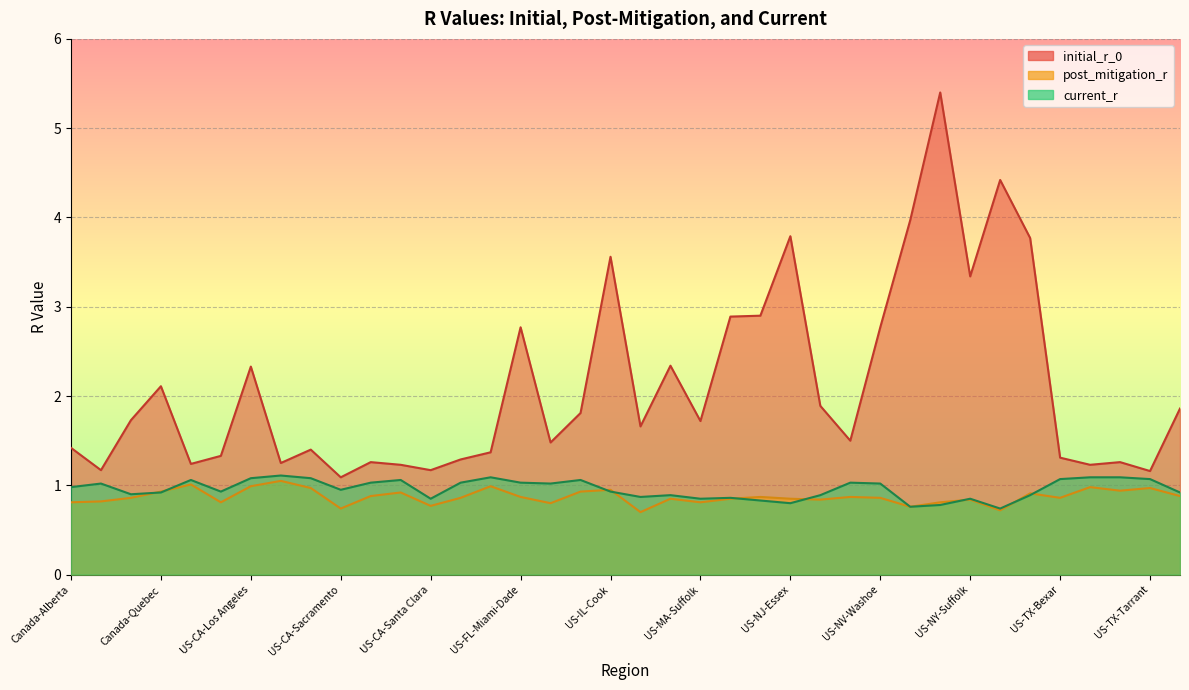

The current_r series shows 0.9 at US-MI-Wayne. True or false?

True